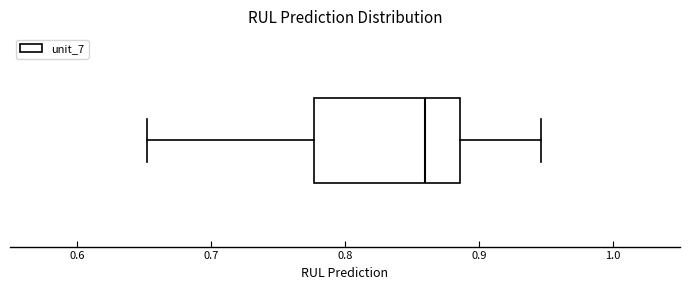

Transcribe this box plot: give where the median line is, the range the box spans, and where the two whiskers end, as read against the x-axis. The values are not printed on the chart, so give them approximately, as read against the axis.

median 0.86, box 0.78 to 0.89, whiskers 0.65 to 0.95